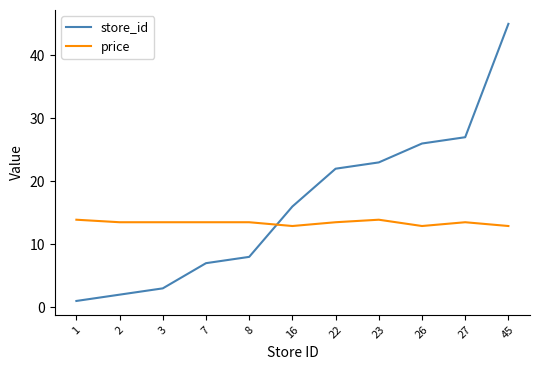

What is the approximate value of price at 45?

12.9